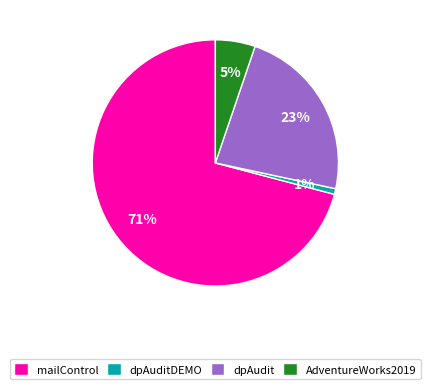

To the nearest percent, what is the average slice percentage?

25%